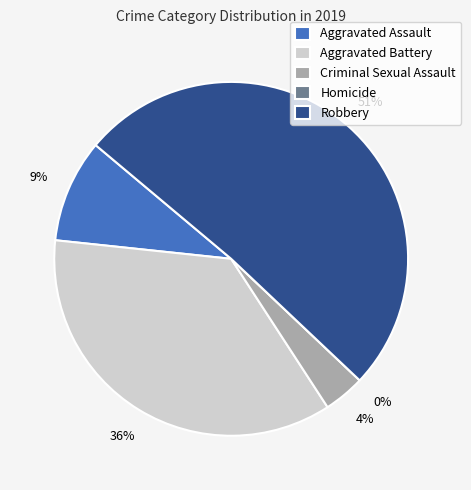

To the nearest percent, what is the average slice percentage?

20%